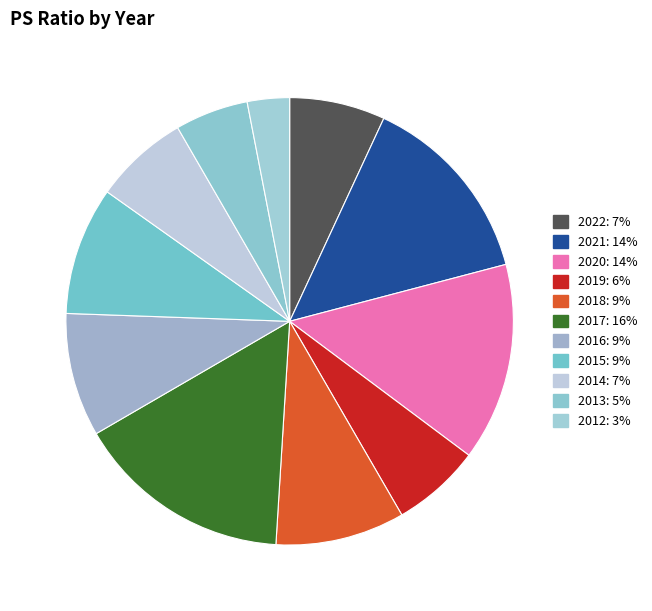

What percentage do 2017 and 2018 together represent?

25.0%